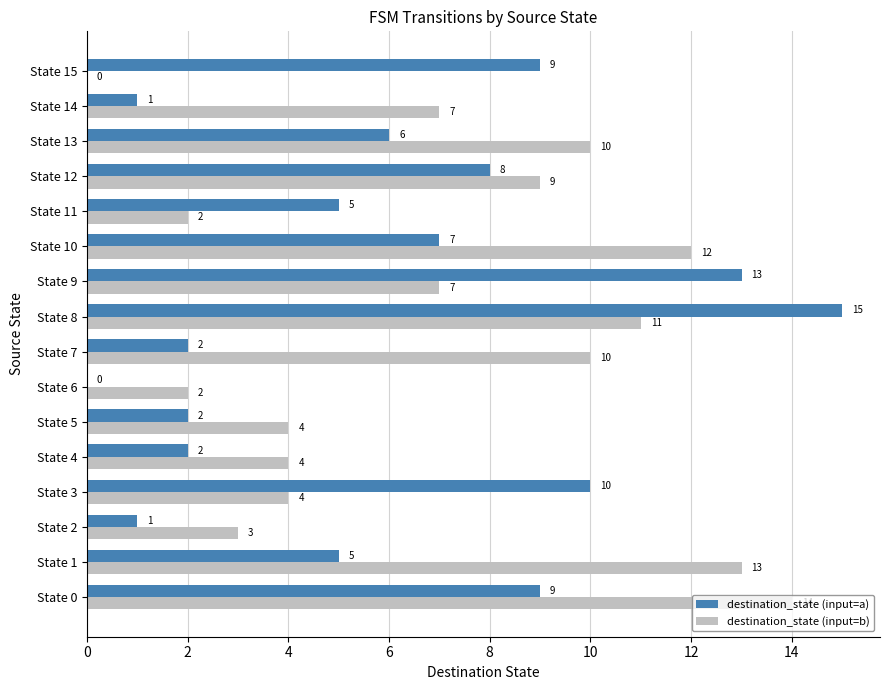

Between State 1 and State 8, which series saw the biggest shift?

destination_state (input=a)